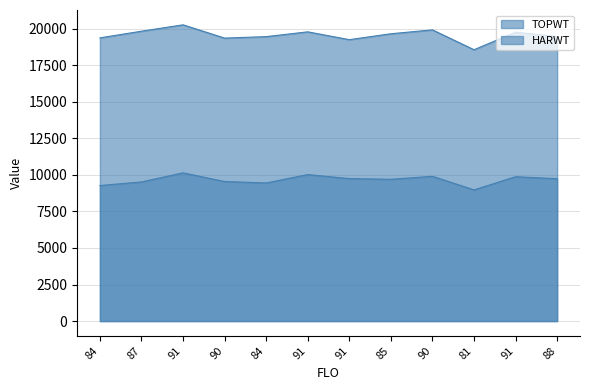

What is the greatest value displayed?

20267